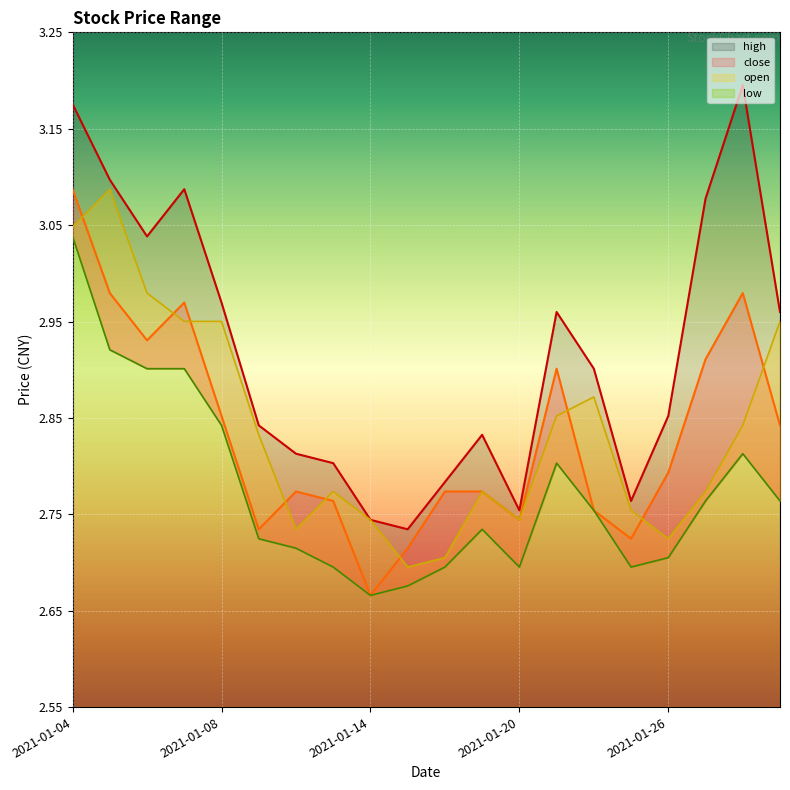

Reading left to right, list all the values displayed in this chart.

close: 2021-01-04=3.1	2021-01-05=3.0	2021-01-06=2.9	2021-01-07=3.0	2021-01-08=2.9	2021-01-11=2.7	2021-01-12=2.8	2021-01-13=2.8	2021-01-14=2.7	2021-01-15=2.7	2021-01-18=2.8	2021-01-19=2.8	2021-01-20=2.7	2021-01-21=2.9	2021-01-22=2.8	2021-01-25=2.7	2021-01-26=2.8	2021-01-27=2.9	2021-01-28=3.0	2021-01-29=2.8
high: 2021-01-04=3.2	2021-01-05=3.1	2021-01-06=3.0	2021-01-07=3.1	2021-01-08=3.0	2021-01-11=2.8	2021-01-12=2.8	2021-01-13=2.8	2021-01-14=2.7	2021-01-15=2.7	2021-01-18=2.8	2021-01-19=2.8	2021-01-20=2.8	2021-01-21=3.0	2021-01-22=2.9	2021-01-25=2.8	2021-01-26=2.9	2021-01-27=3.1	2021-01-28=3.2	2021-01-29=3.0
low: 2021-01-04=3.0	2021-01-05=2.9	2021-01-06=2.9	2021-01-07=2.9	2021-01-08=2.8	2021-01-11=2.7	2021-01-12=2.7	2021-01-13=2.7	2021-01-14=2.7	2021-01-15=2.7	2021-01-18=2.7	2021-01-19=2.7	2021-01-20=2.7	2021-01-21=2.8	2021-01-22=2.8	2021-01-25=2.7	2021-01-26=2.7	2021-01-27=2.8	2021-01-28=2.8	2021-01-29=2.8
open: 2021-01-04=3.0	2021-01-05=3.1	2021-01-06=3.0	2021-01-07=3.0	2021-01-08=3.0	2021-01-11=2.8	2021-01-12=2.7	2021-01-13=2.8	2021-01-14=2.7	2021-01-15=2.7	2021-01-18=2.7	2021-01-19=2.8	2021-01-20=2.7	2021-01-21=2.9	2021-01-22=2.9	2021-01-25=2.8	2021-01-26=2.7	2021-01-27=2.8	2021-01-28=2.8	2021-01-29=3.0